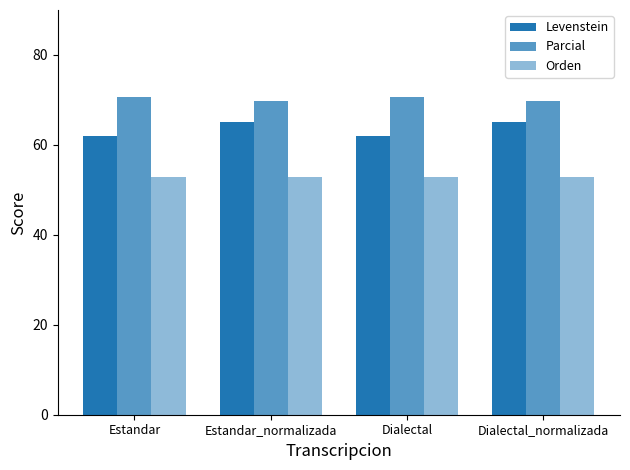

What is the lowest value of the Orden series?

52.8